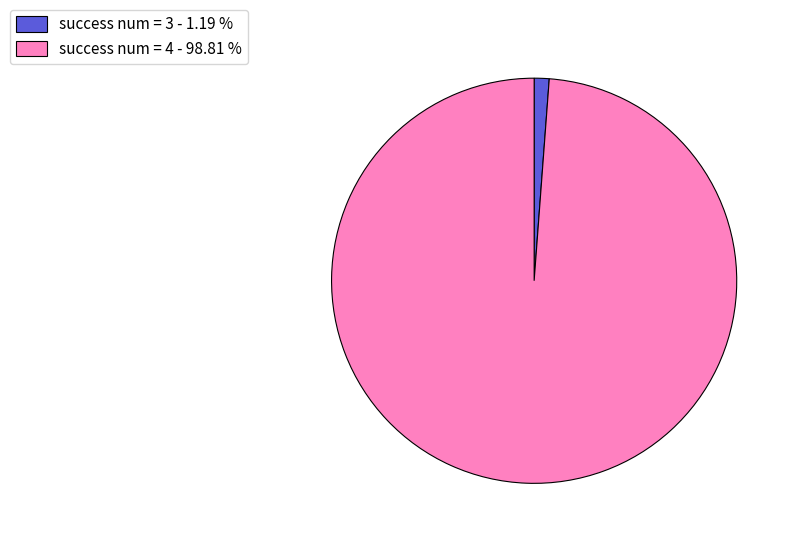

Is the sum of success num = 4 - 98.81 % and success num = 3 - 1.19 % greater than half?

Yes